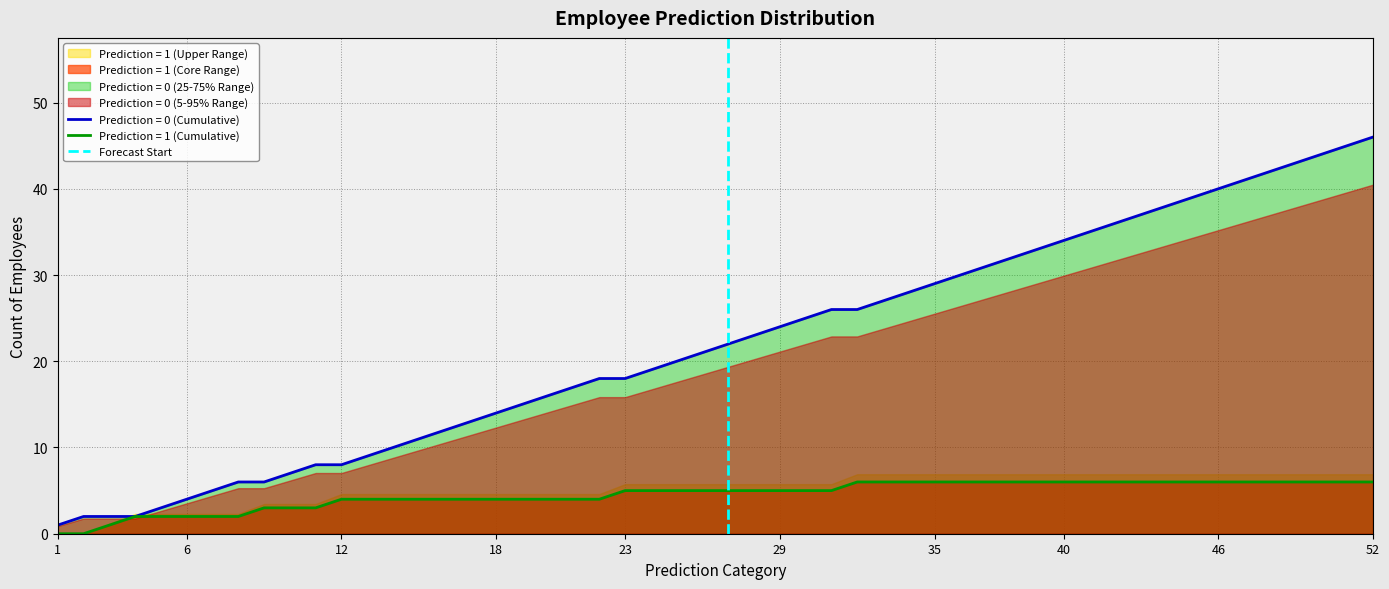

True or false: Prediction = 0 (Cumulative) has a value of 40 at 46.

True